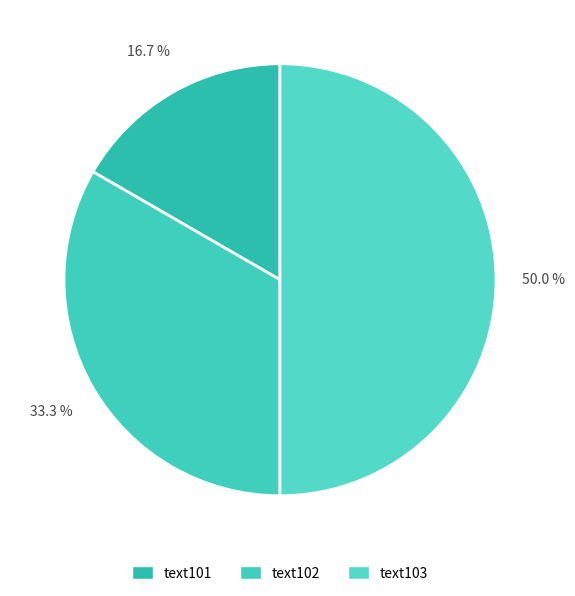

How much of the chart is everything except text101?

83.3%